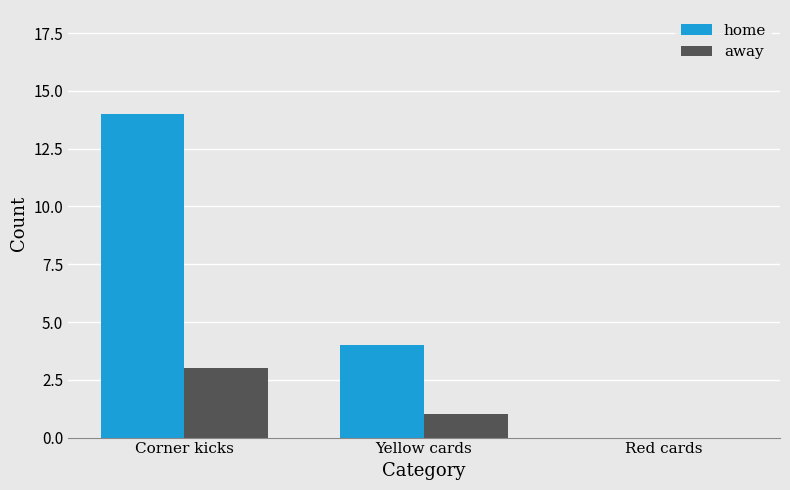

True or false: home has a value of 6 at Red cards.

False